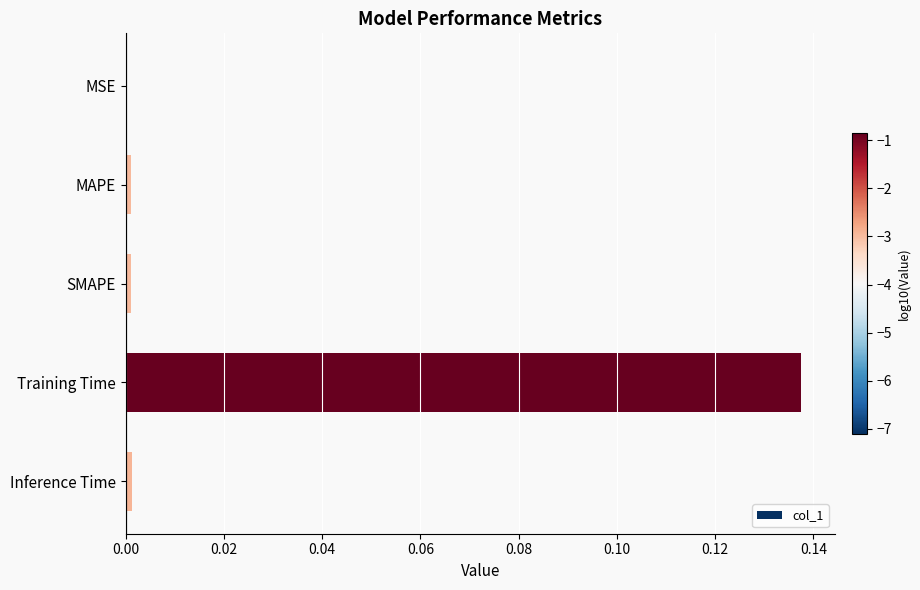

At which category does the chart reach its peak across all series?

Training Time